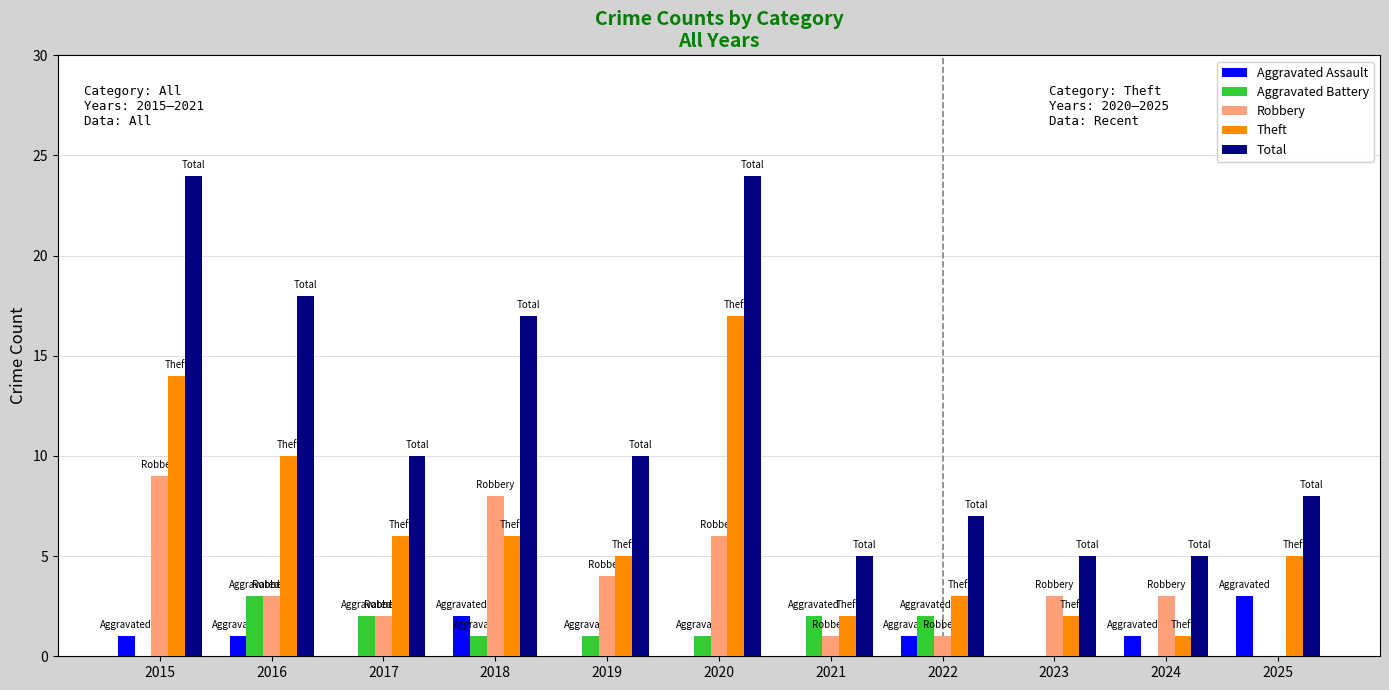

What value does the Aggravated Battery series have at 2017?

2